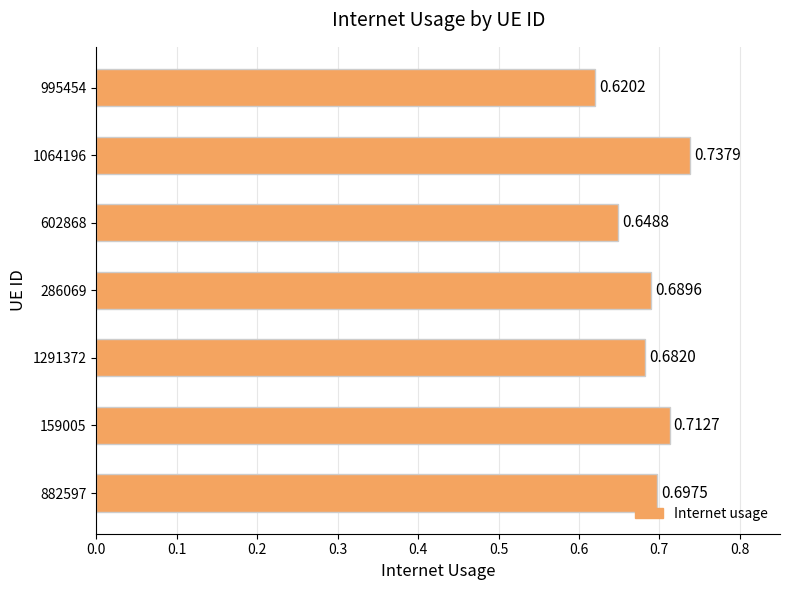

Does the chart contain any negative values?

No